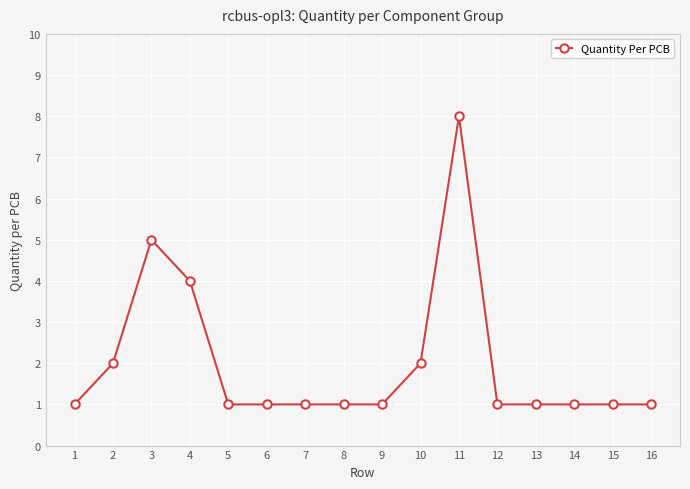

What is the minimum value shown in the chart?

1